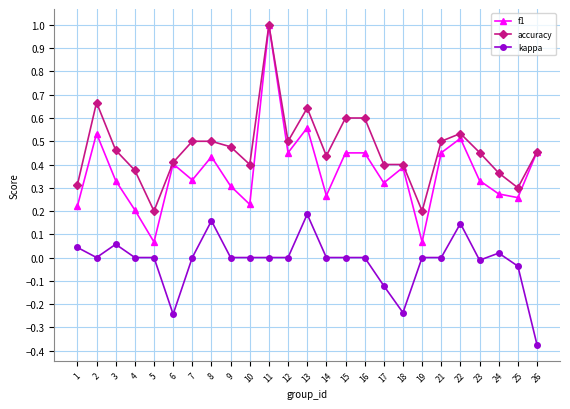

True or false: accuracy has more than 0 points higher than both neighbors.

True